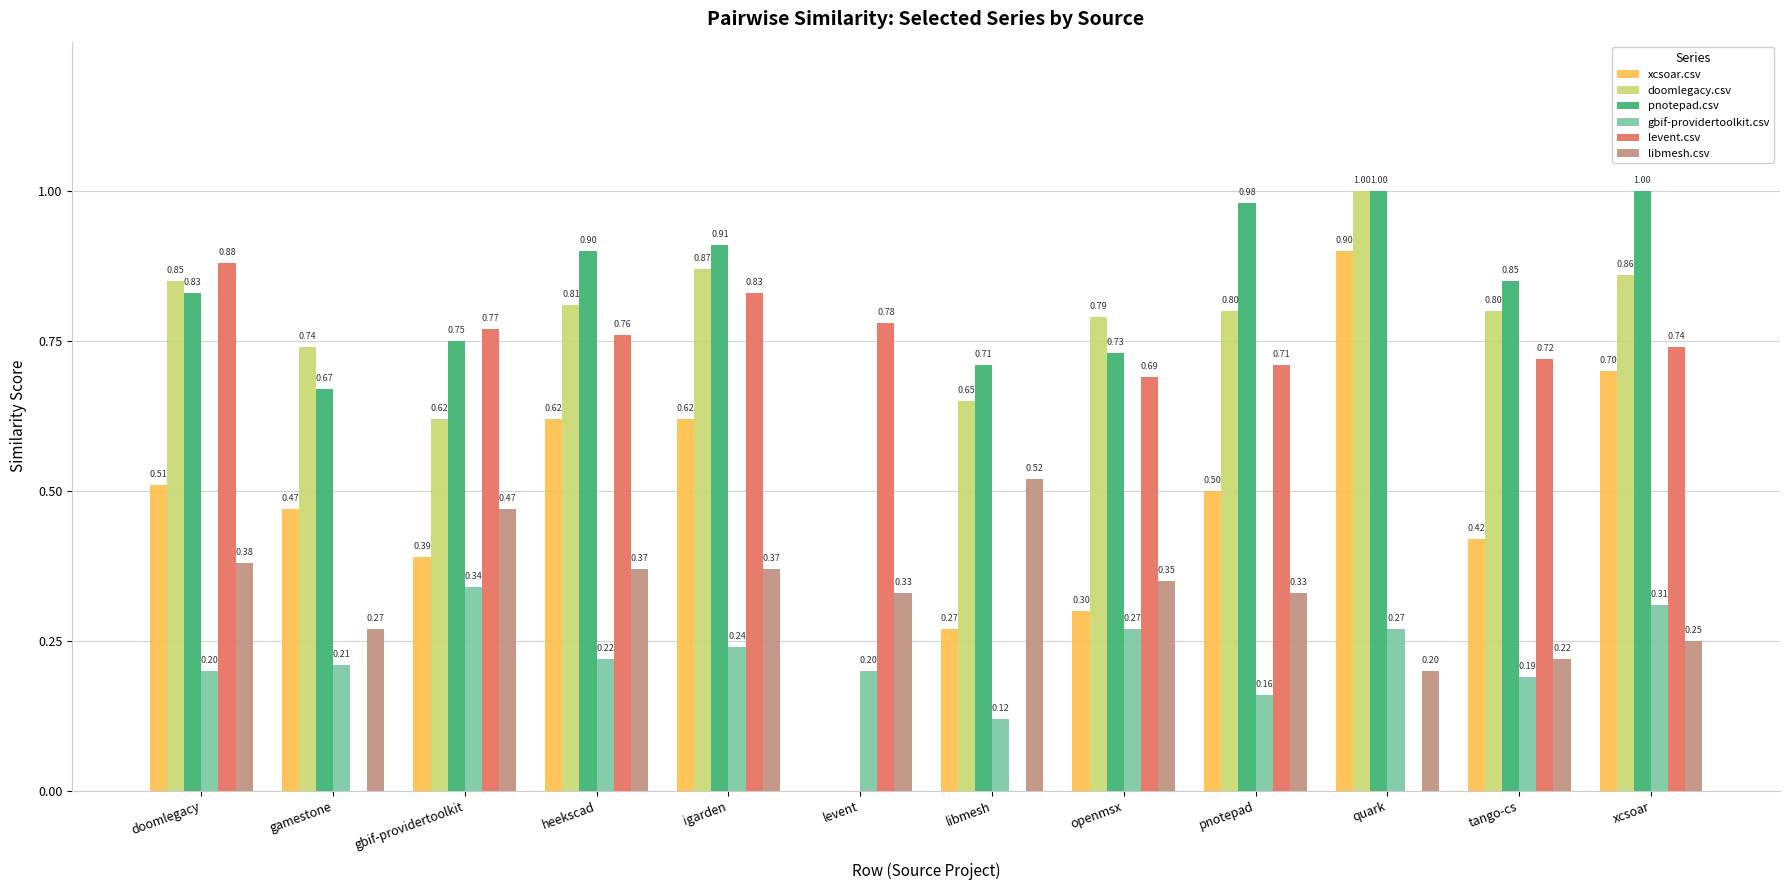

Is the value of gbif-providertoolkit.csv at openmsx greater than the value of levent.csv at pnotepad?

No